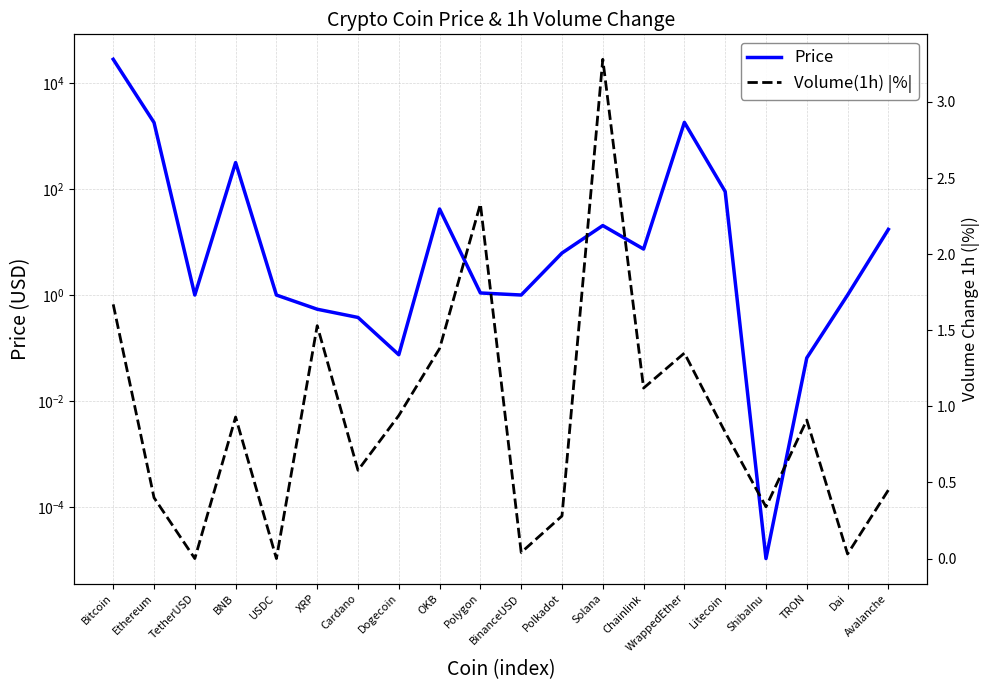

Which series changed the most between TRON and Avalanche?

Price